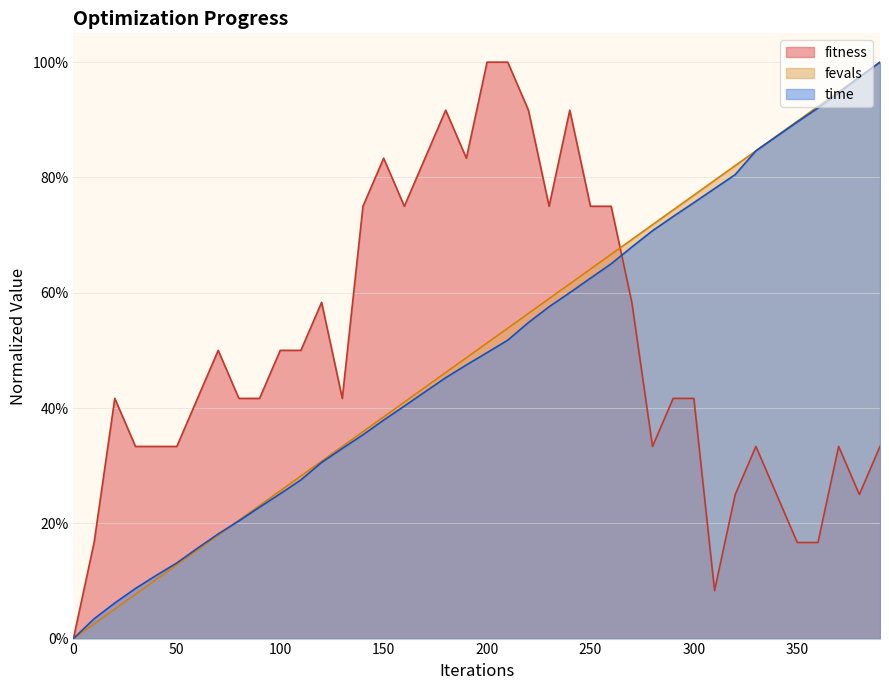

At which category is the sum across all series the highest?

390